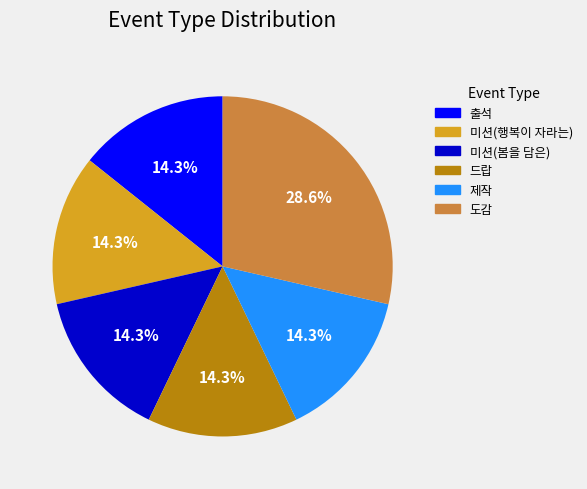

To the nearest percent, what is the difference between the largest and smallest slice percentages?

14%